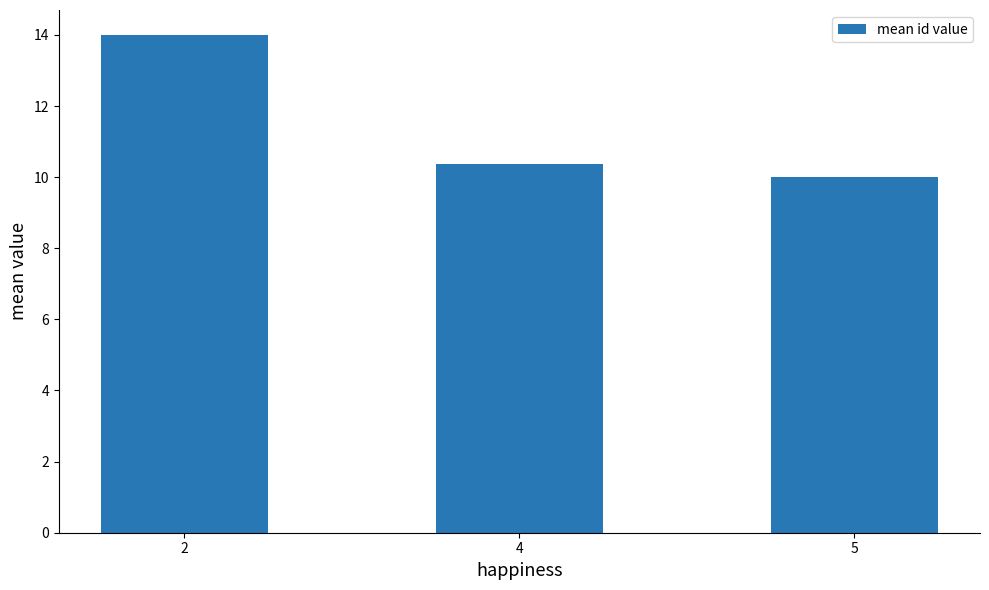

Reading right to left, extract all data points from this chart.

5=10.0	4=10.4	2=14.0